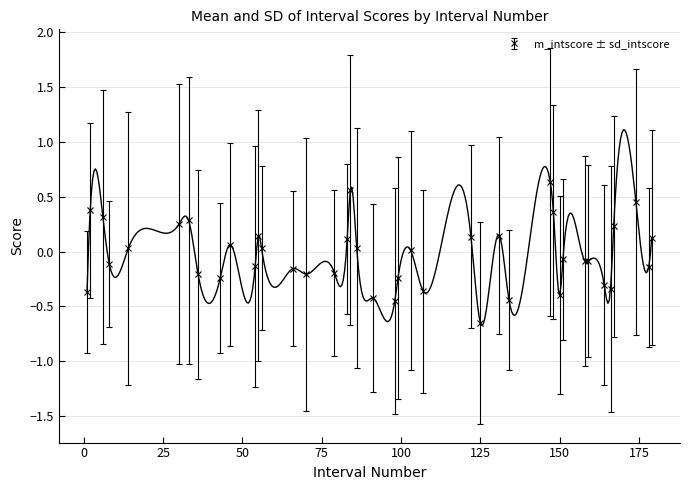

What is the maximum value shown in the chart?

0.6